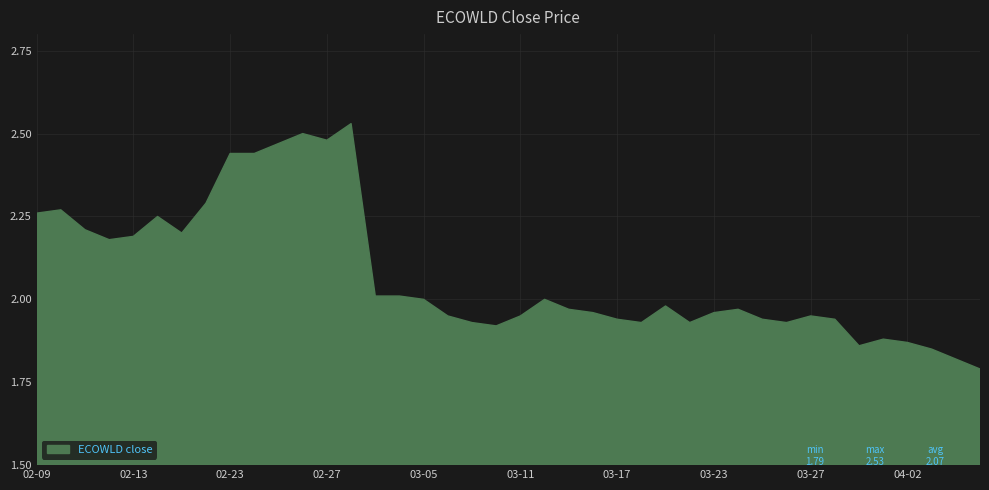

How many lines are shown in the chart?

1